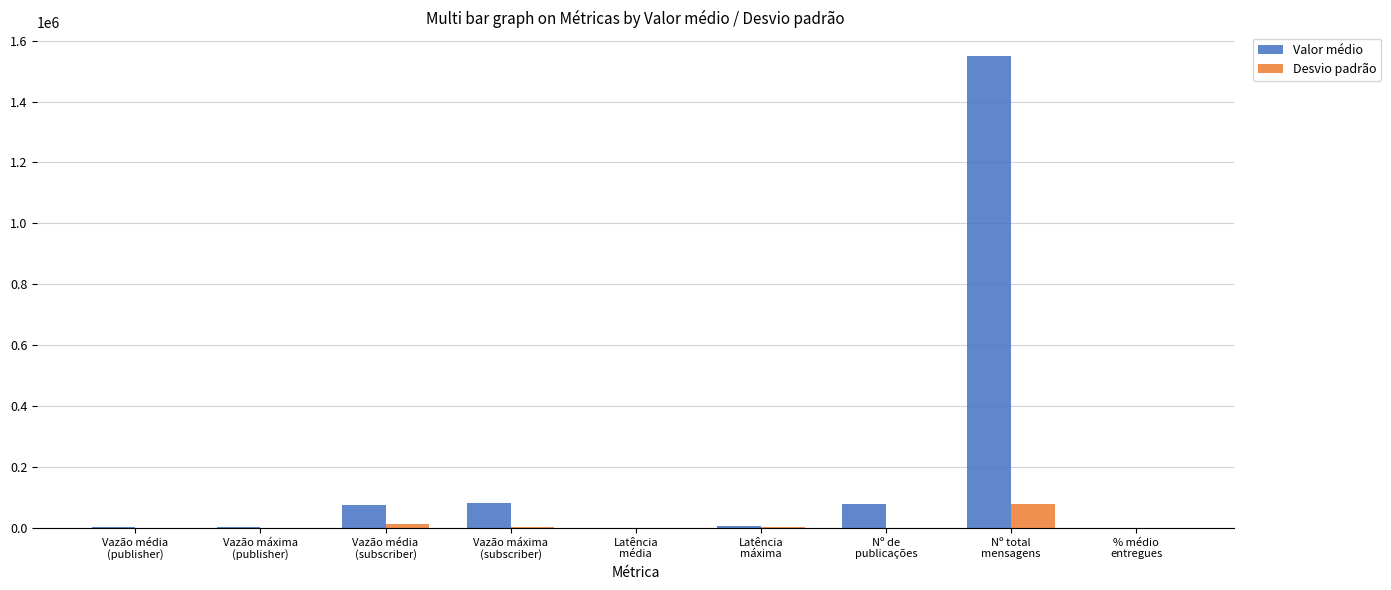

What is the sum of all Desvio padrão values?

99859.0